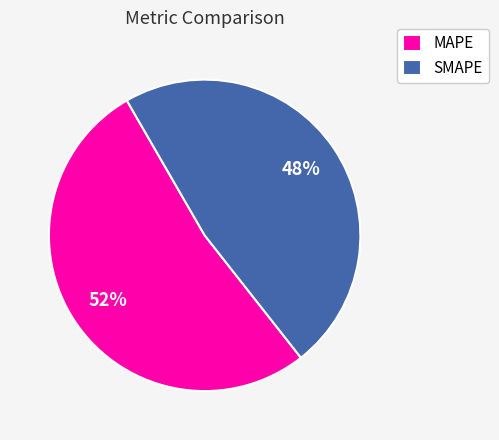

Which slice is the largest?

MAPE